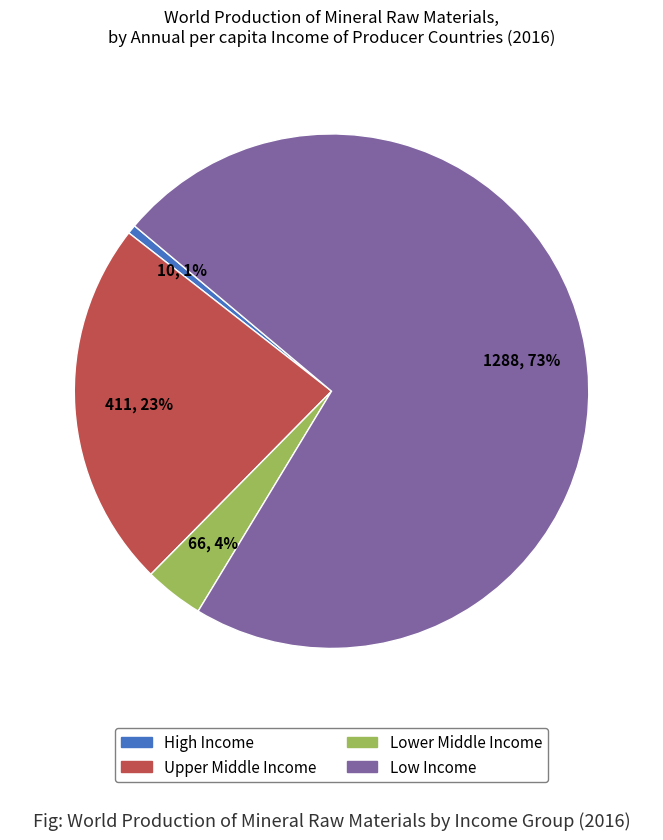

To the nearest percent, what portion does Lower Middle Income represent?

4%